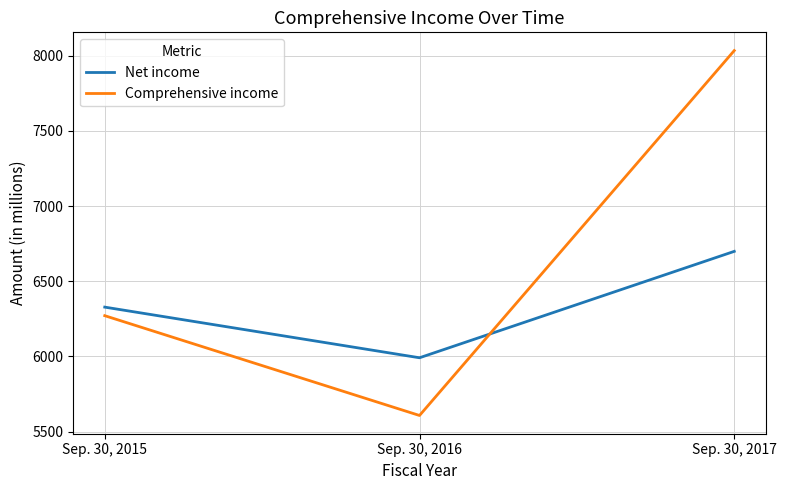

Is it true that Net income equals 11229 at Sep. 30, 2017?

False